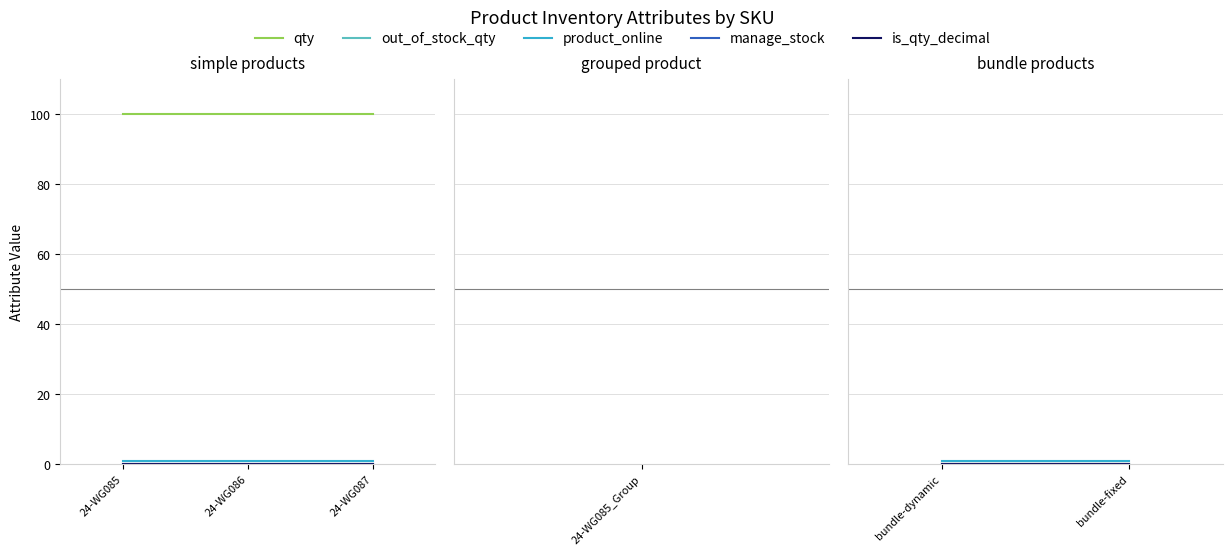

Does the chart display data point markers on the line(s)?

No